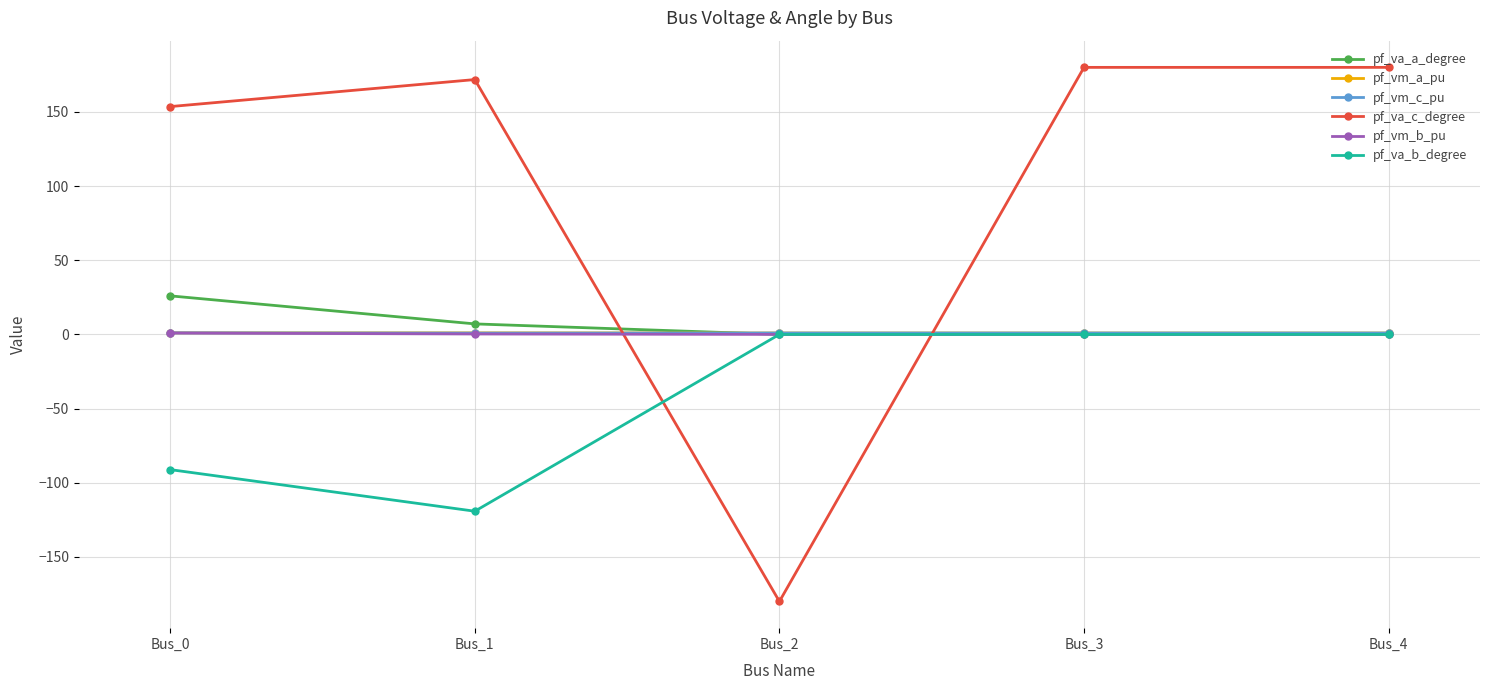

True or false: pf_va_c_degree and pf_va_a_degree intersect in this chart.

True